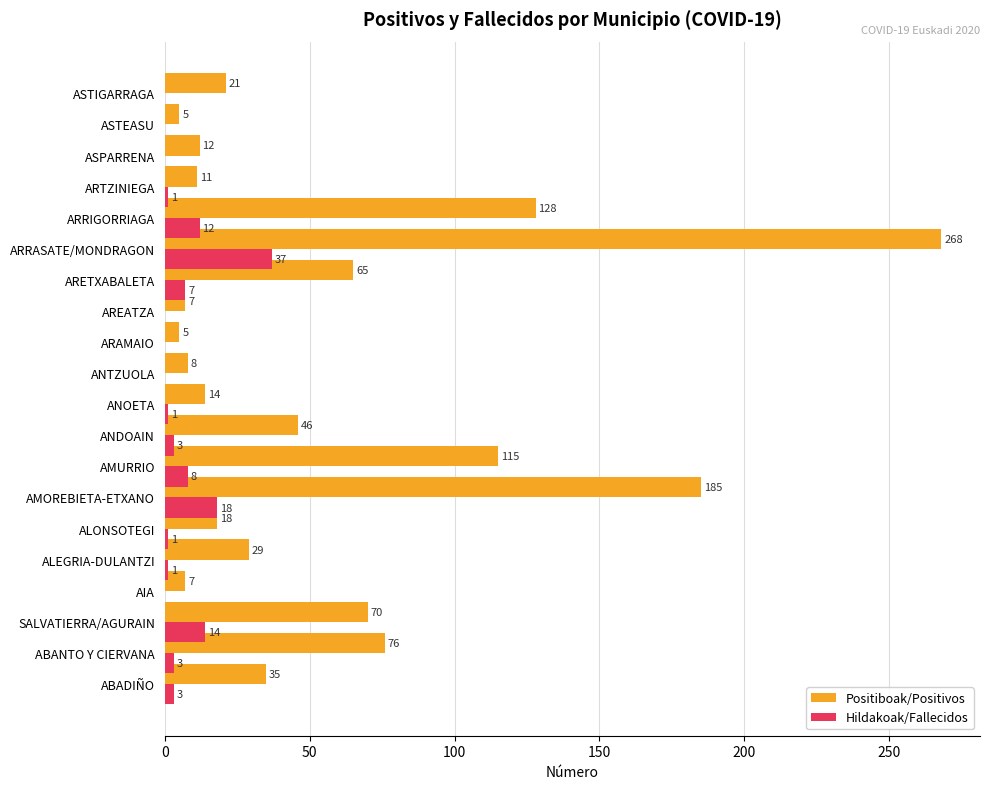

Is the value of Hildakoak/Fallecidos at AREATZA greater than the value of Positiboak/Positivos at ARRIGORRIAGA?

No